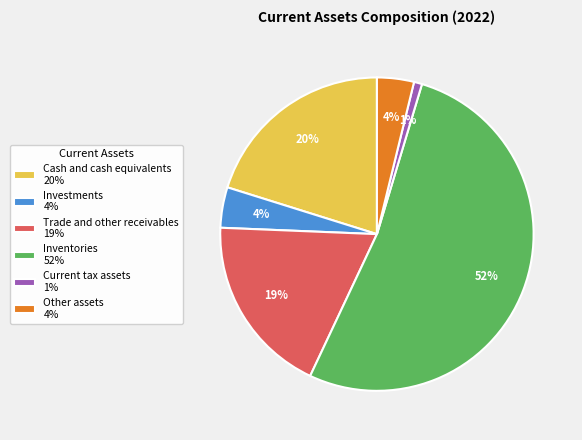

To the nearest percent, what percentage of the pie is Investments?

4%